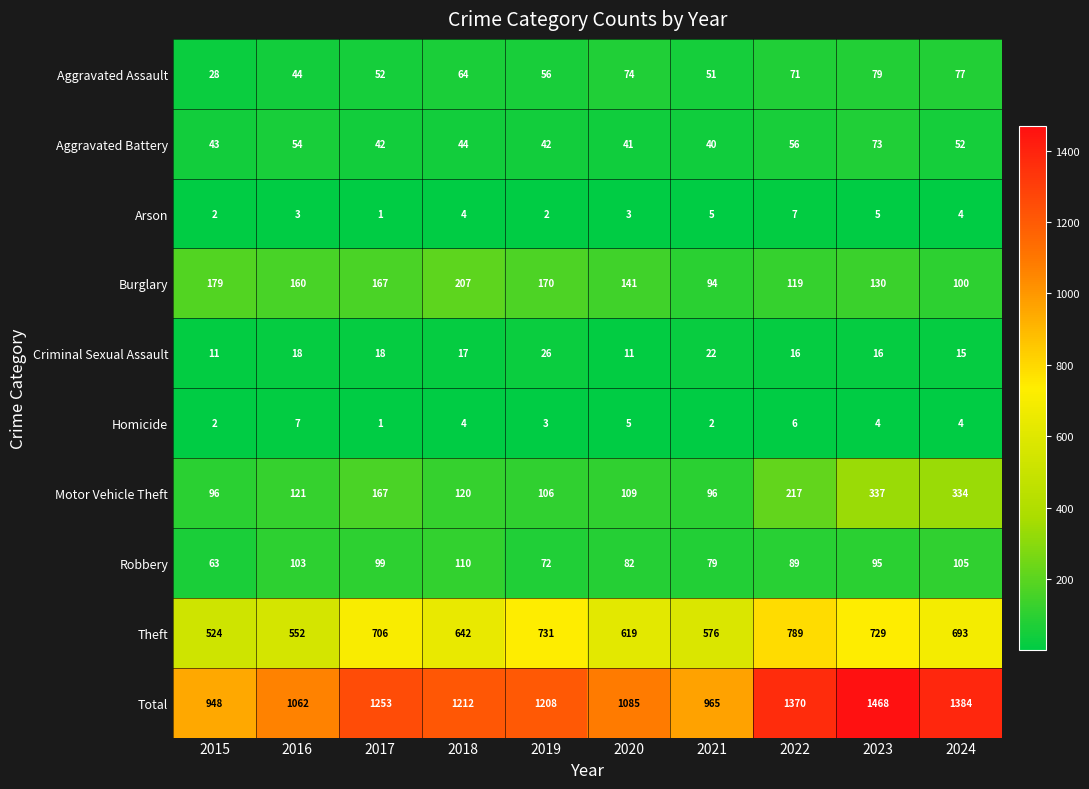

What is the total value across all series at 2018?

2424